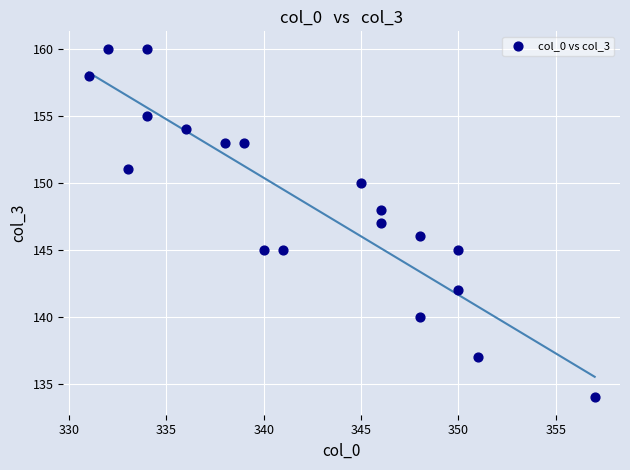

What is the range of X values (max minus min)?

26